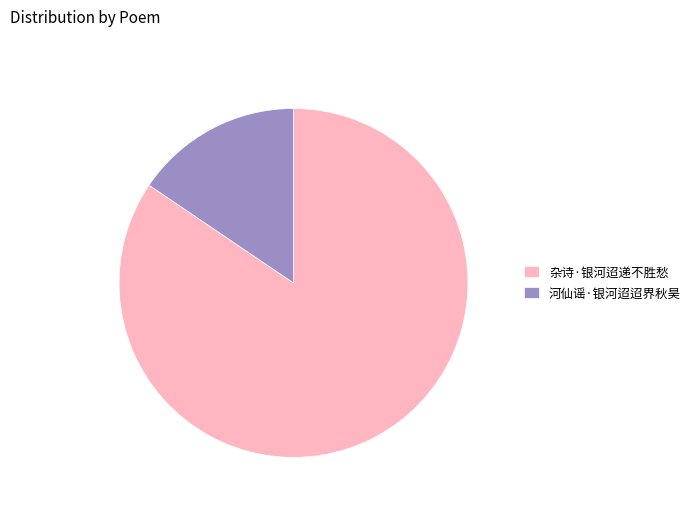

What is the largest slice in the pie chart?

杂诗·银河迢递不胜愁